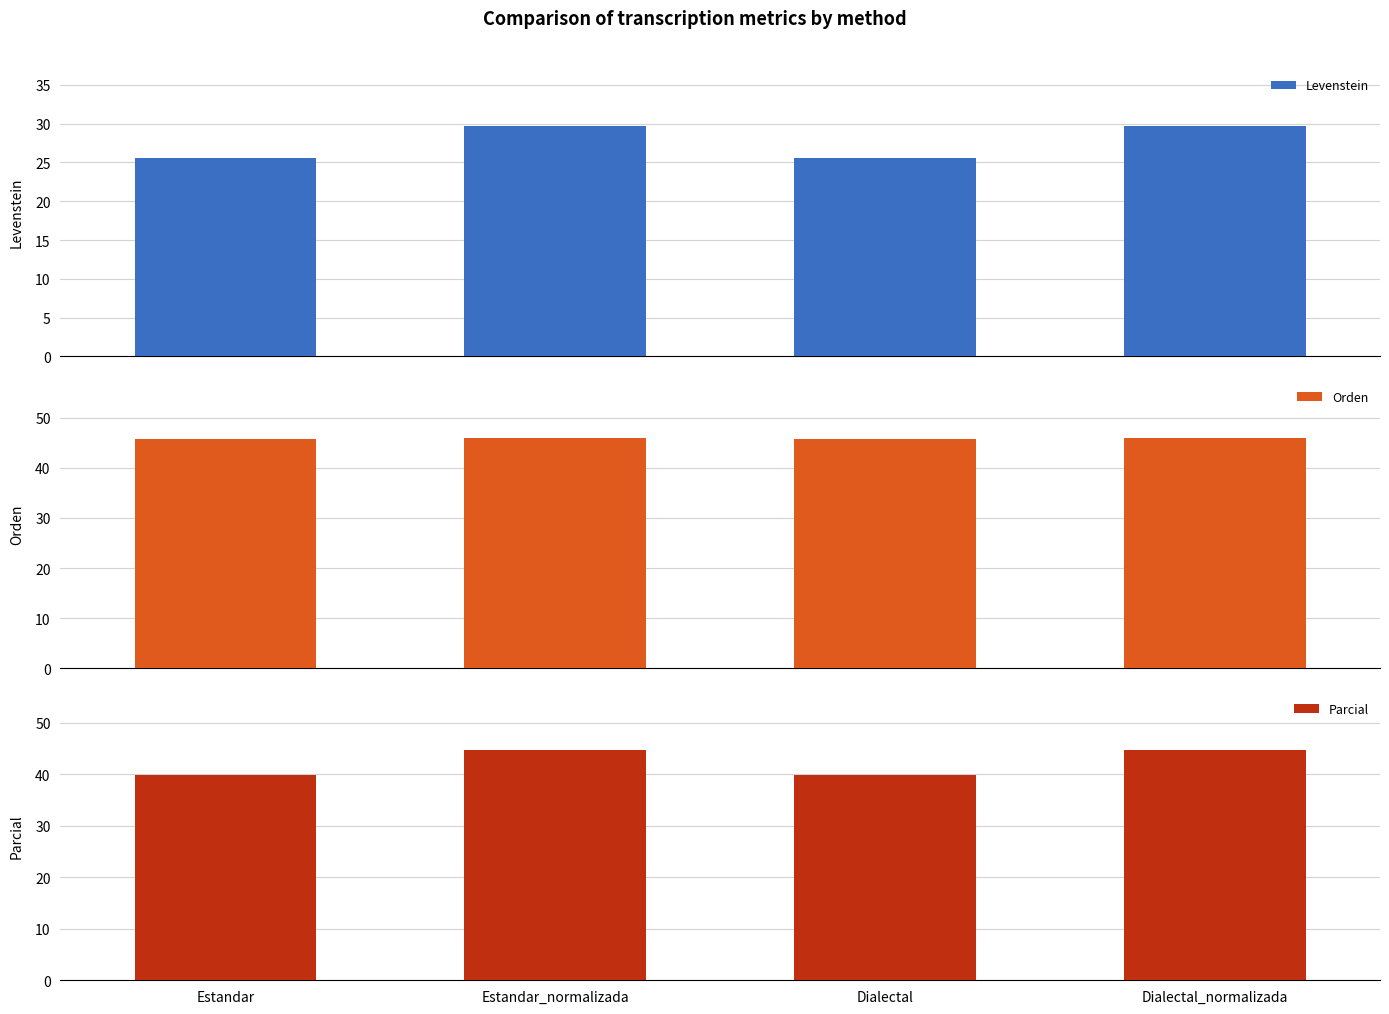

What position from the left is Estandar?

1